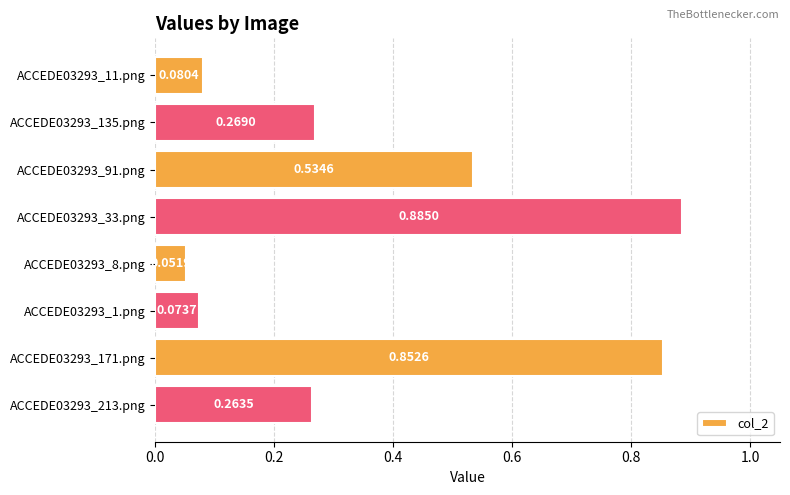

Rank the categories by value from lowest to highest.

ACCEDE03293_8.png, ACCEDE03293_1.png, ACCEDE03293_11.png, ACCEDE03293_213.png, ACCEDE03293_135.png, ACCEDE03293_91.png, ACCEDE03293_171.png, ACCEDE03293_33.png